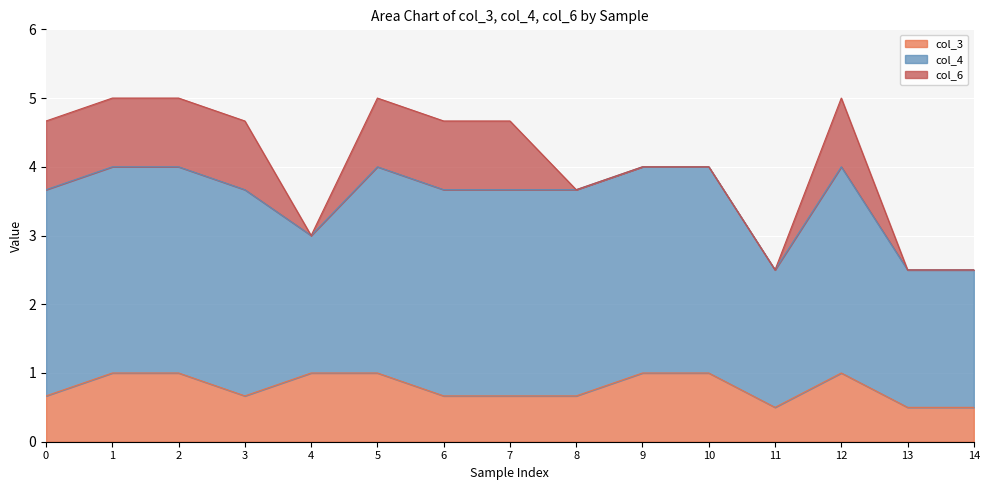

How many values in the col_6 series are below 1?

7